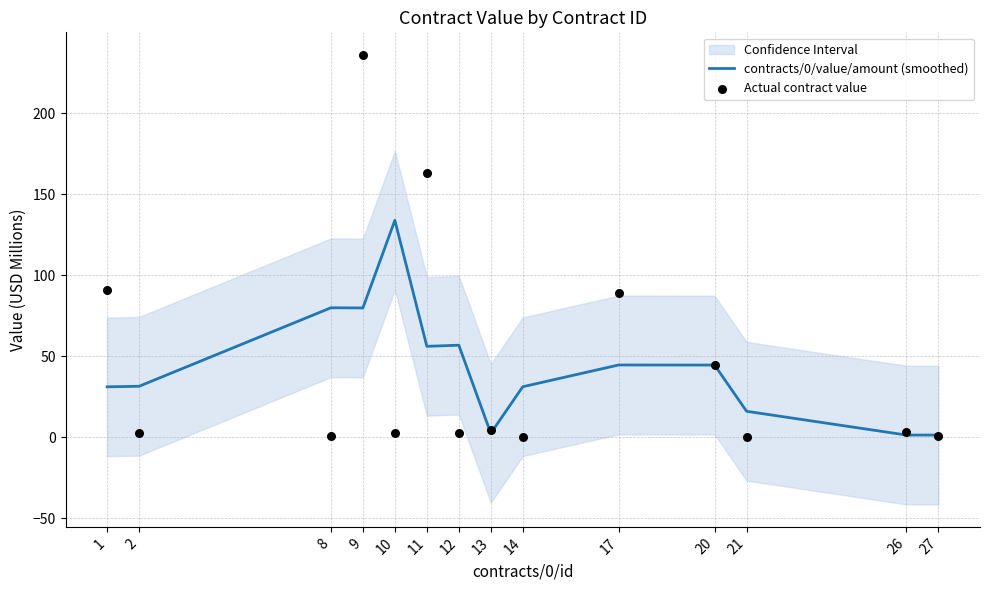

What is the highest value of the contracts/0/value/amount (smoothed) series?

133.8